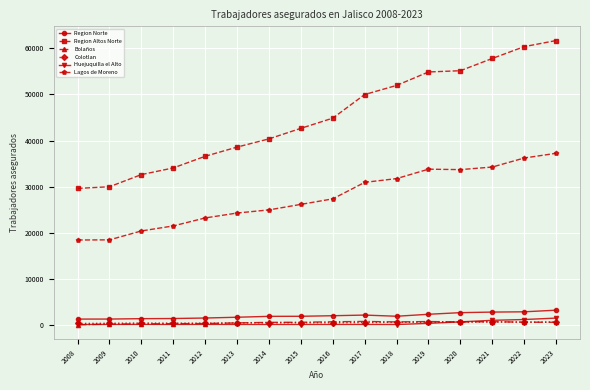

What is the maximum value for Lagos de Moreno?

37227